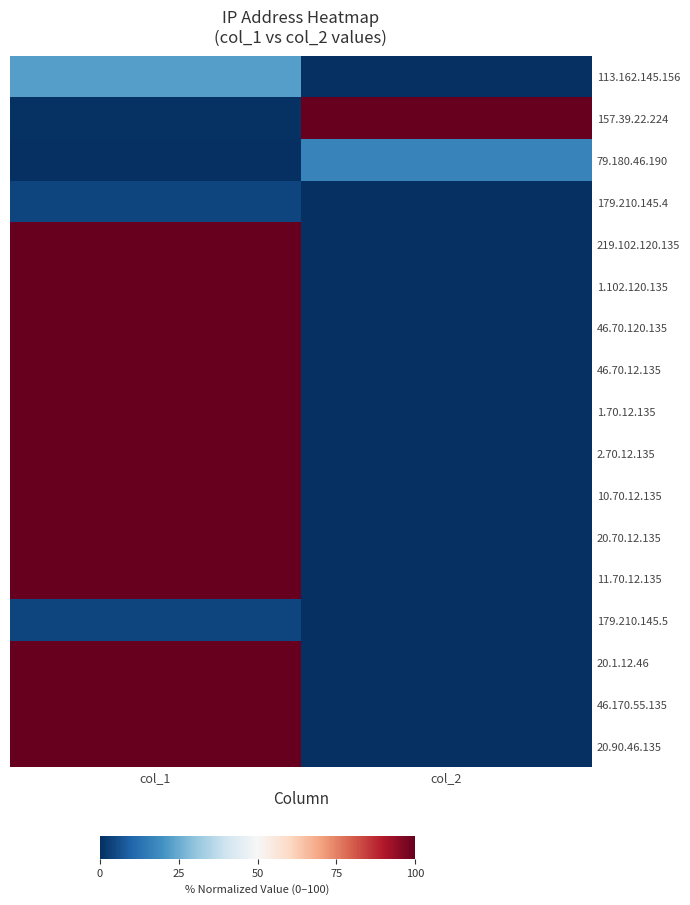

How many series are shown in this chart?

17